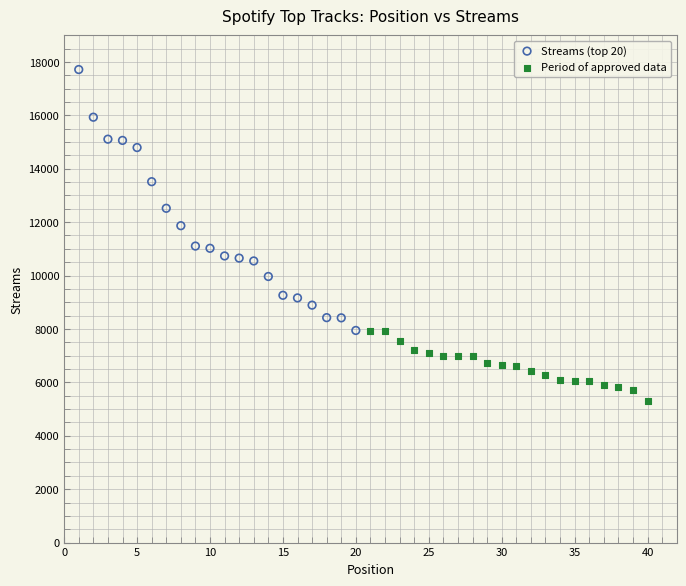

Which series contains the highest Y value?

Streams (top 20)